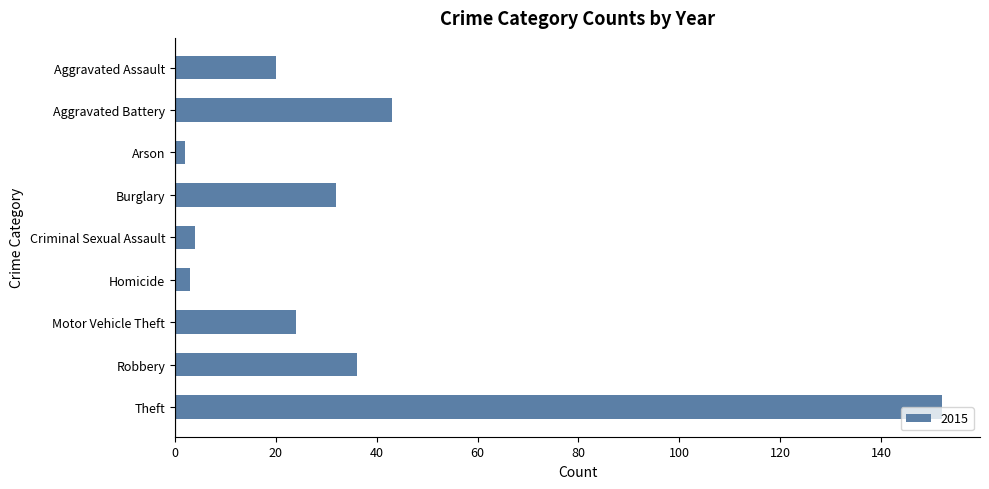

How many categories are shown in the chart?

9